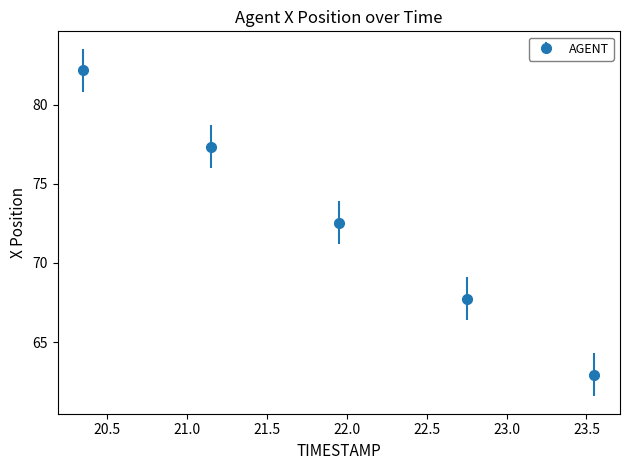

What is the average value?

72.6